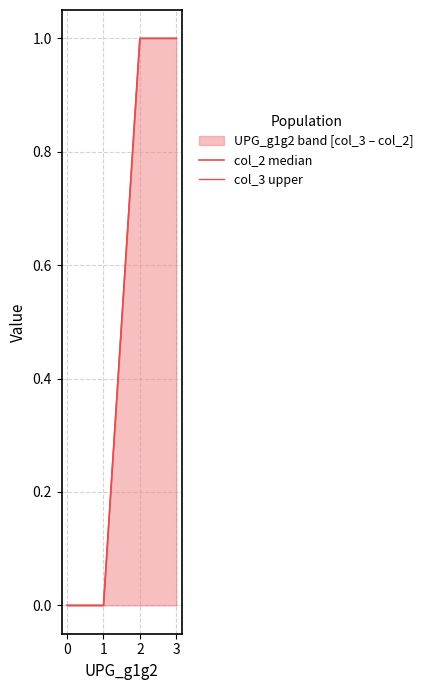

True or false: col_3 upper has more than 2 points higher than both neighbors.

False